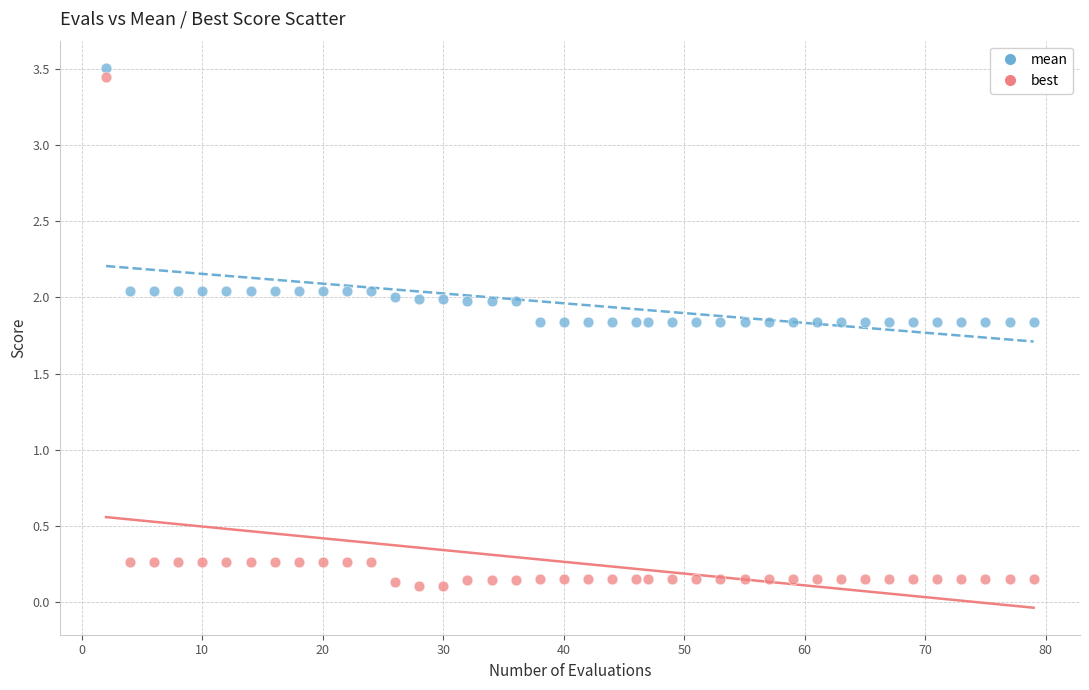

Which series contains the lowest Y value?

best